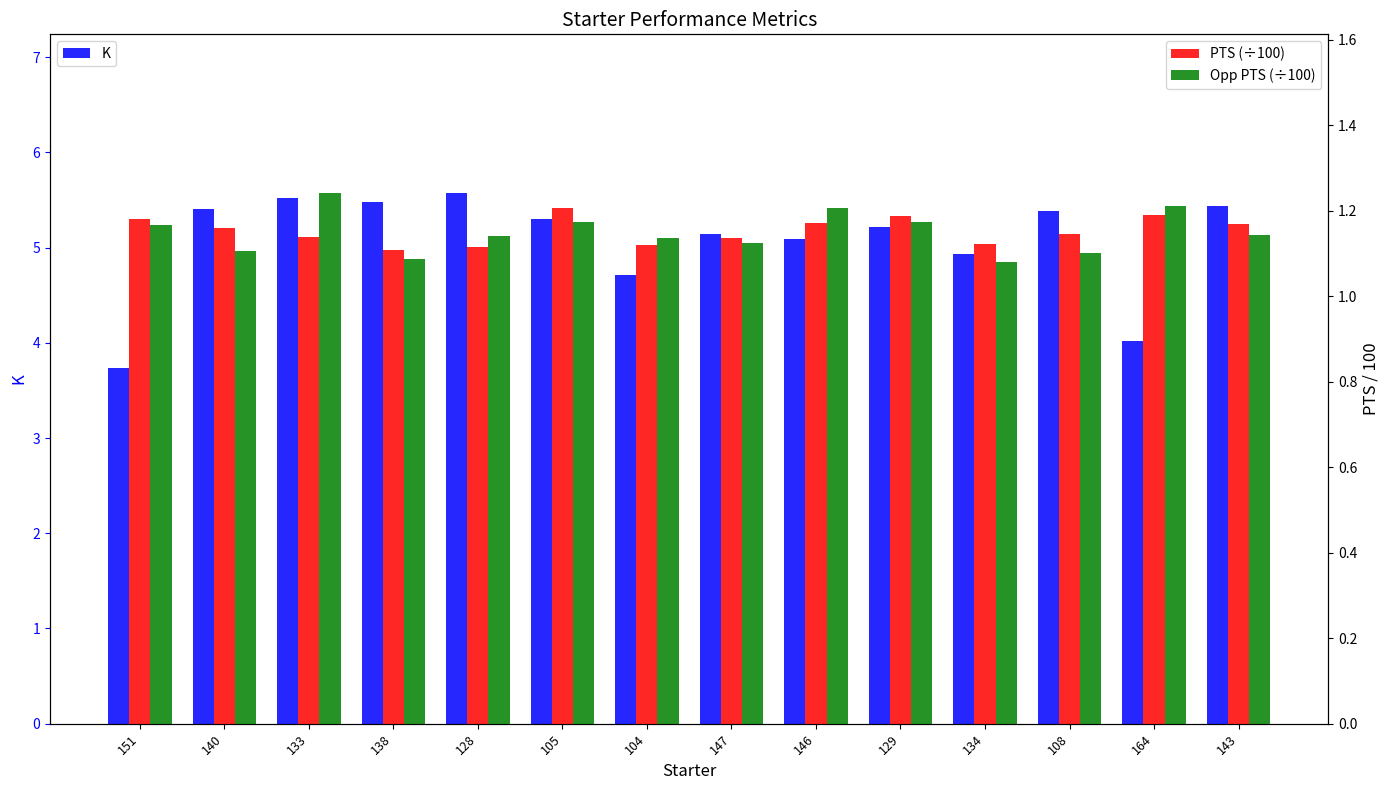

Does the chart contain any negative values?

No